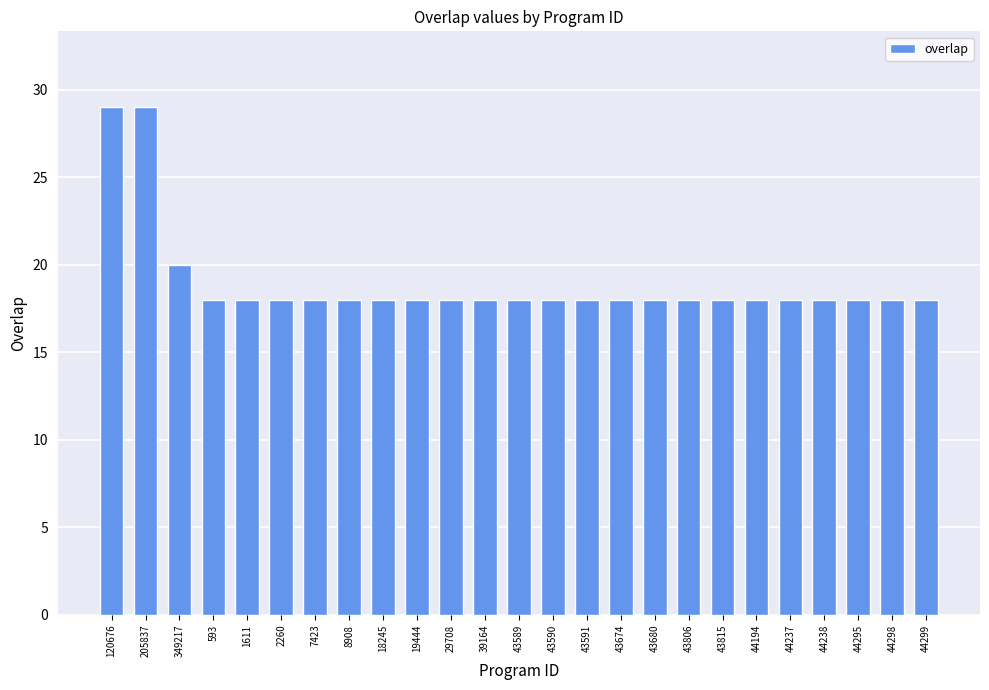

What position from the left is 43674?

16